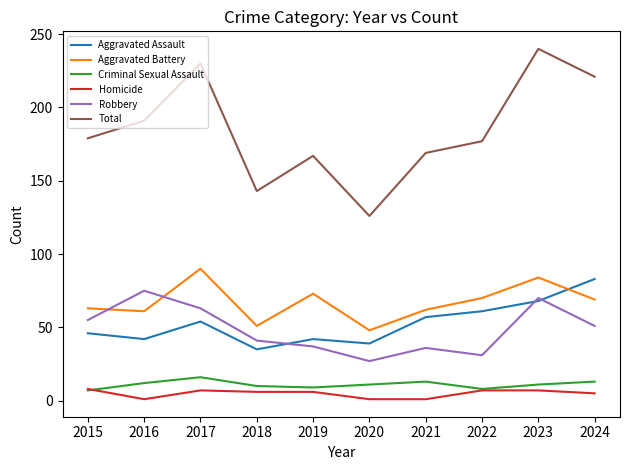

Count the number of data series in this chart.

6